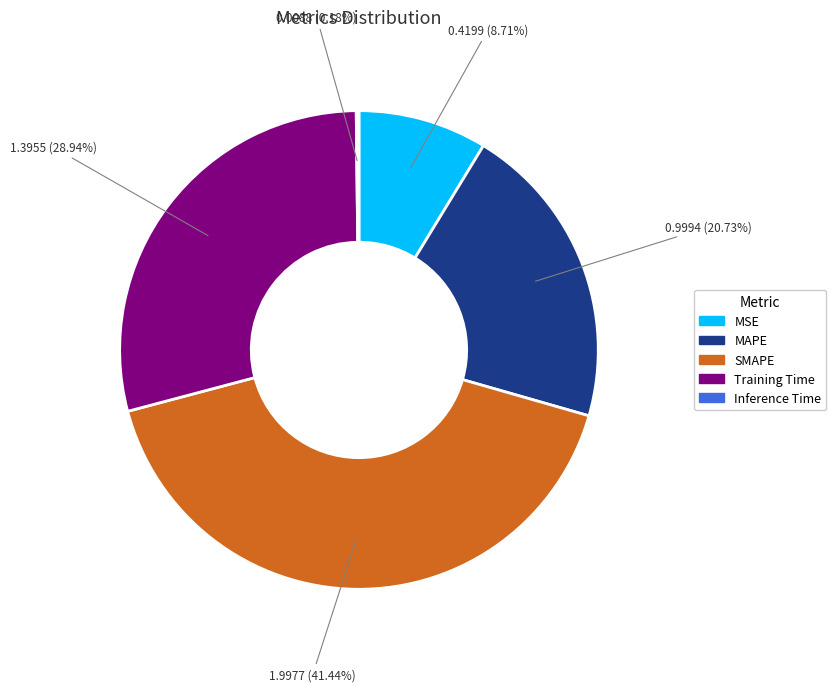

Is MAPE the majority of the pie?

No